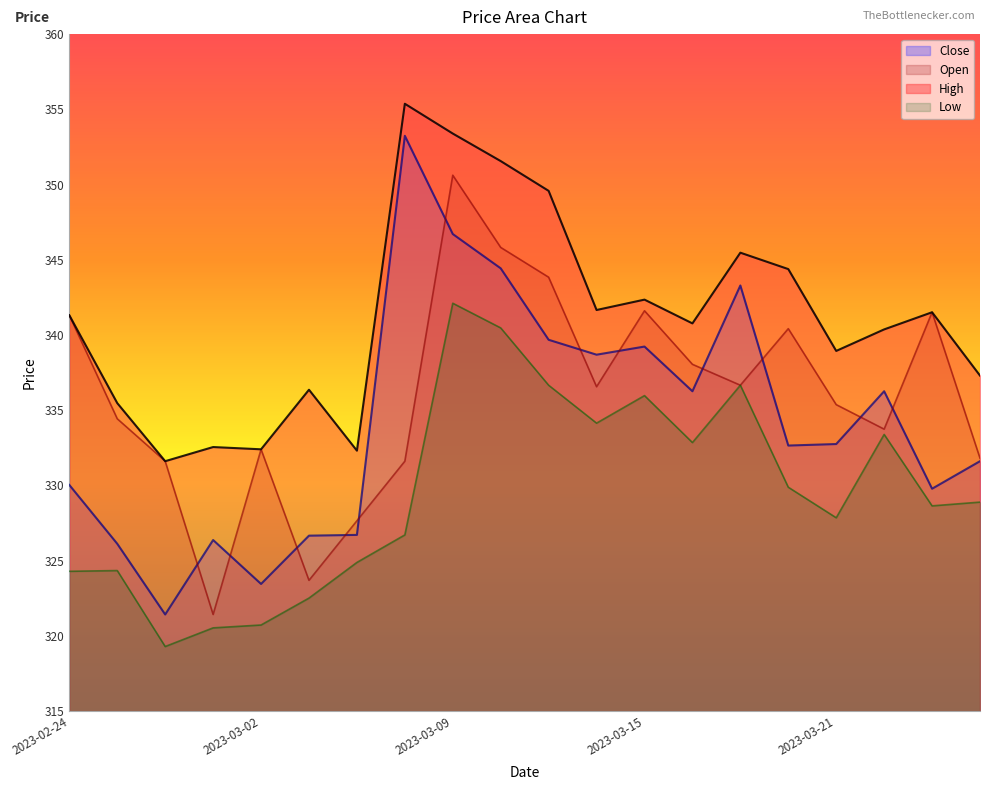

What is the label of the 7th point from the right?

2023-03-16